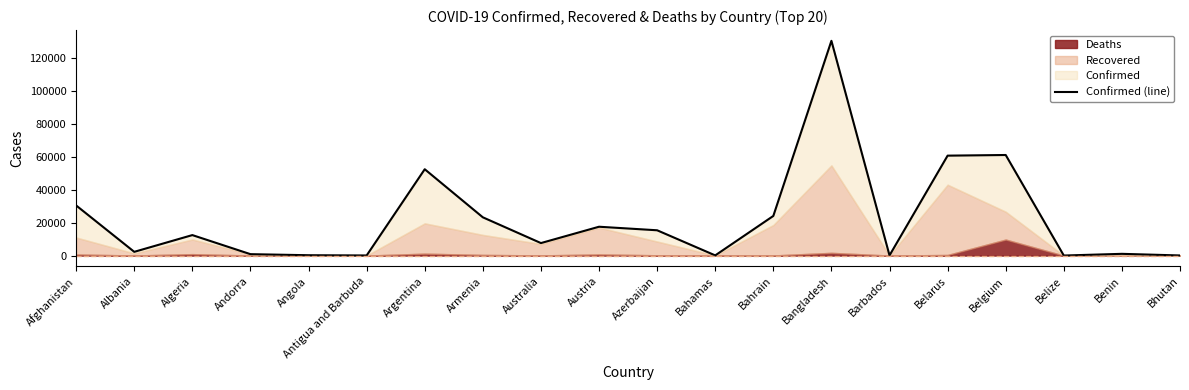

Where is the data nearest to the value 65248?

Belgium